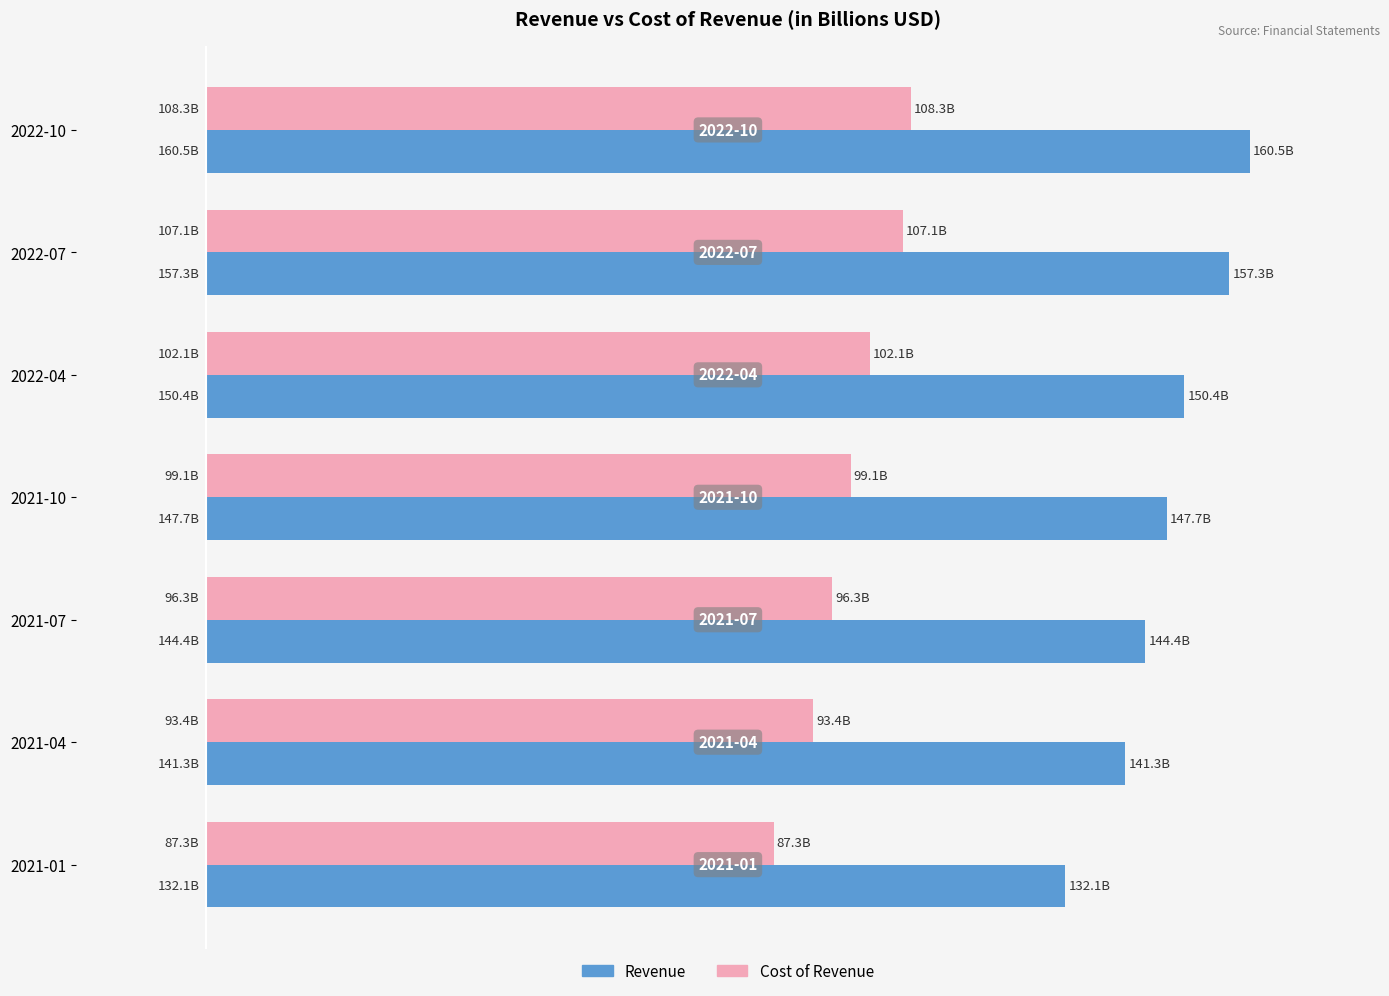

At which label does Revenue reach its minimum?

2021-01